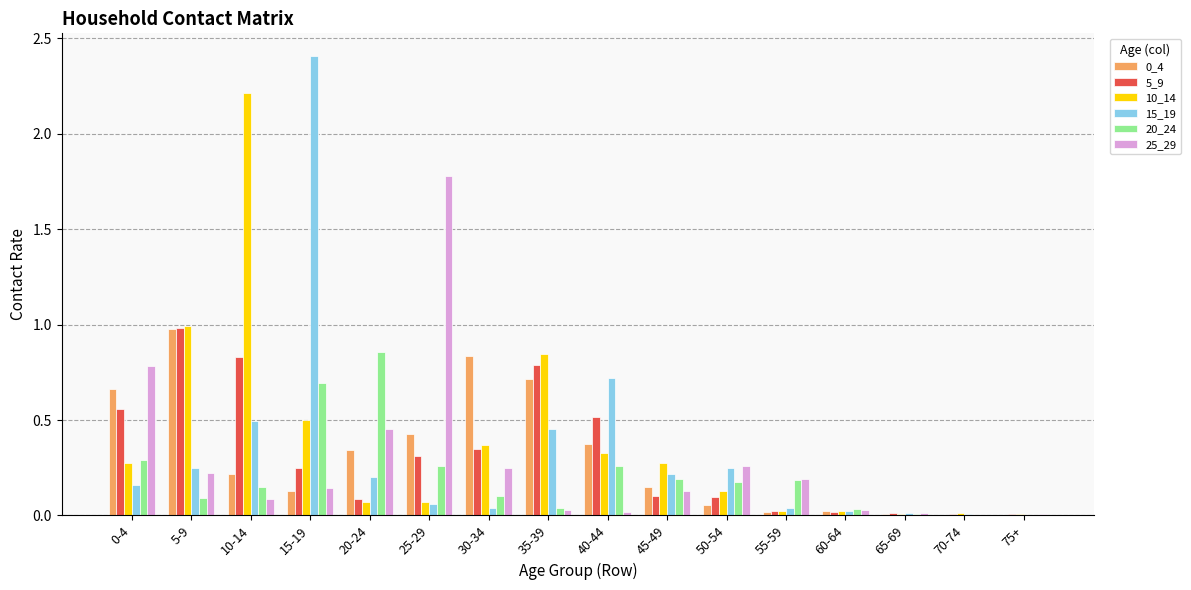

What is the maximum value for 10_14?

2.2